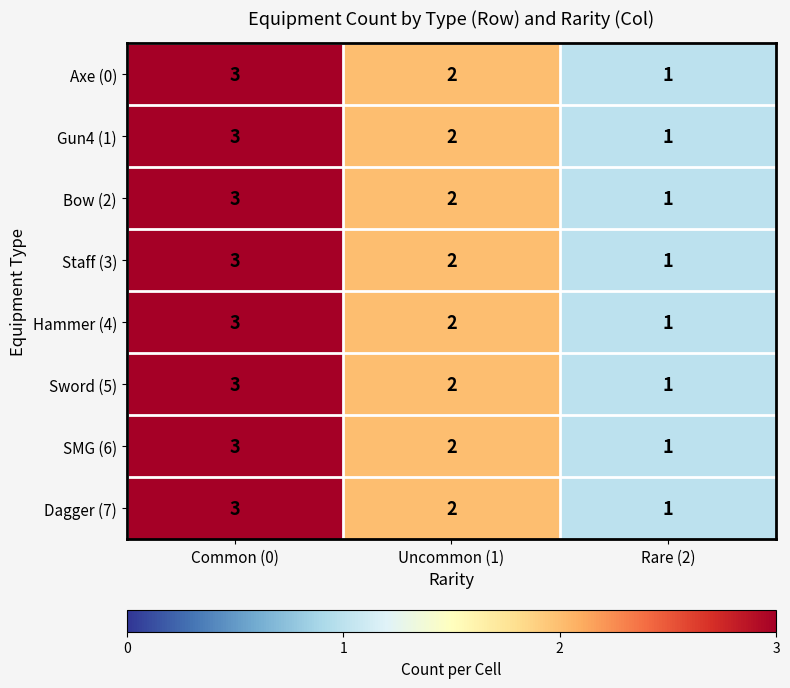

What is the maximum value shown in the chart?

3